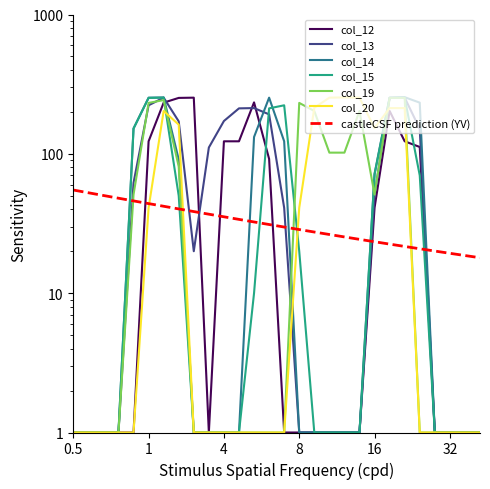

Which series ends up on top after the final intersection of col_12 and col_13?

col_13